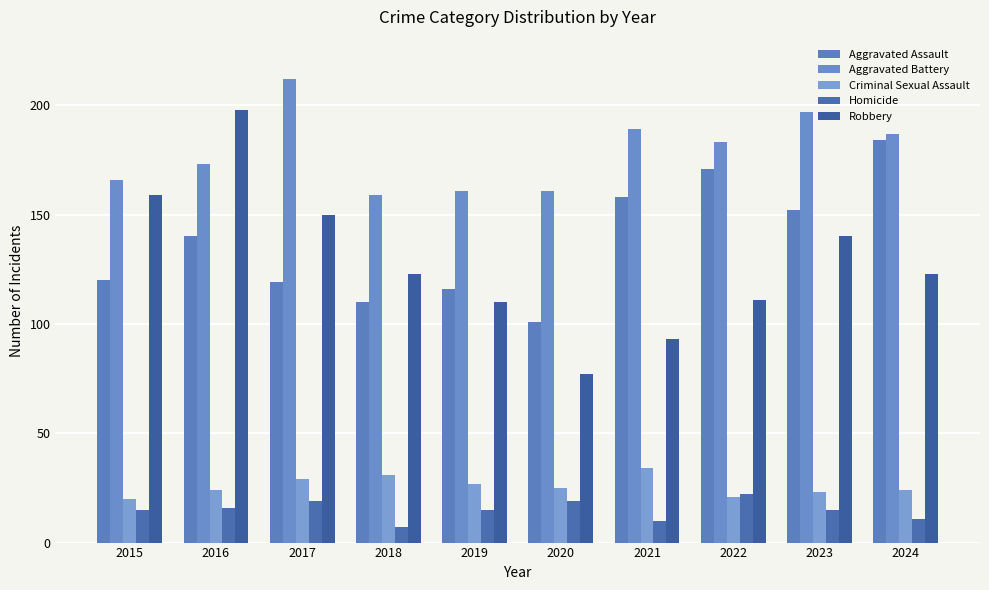

What is the difference between the Criminal Sexual Assault values at 2018 and 2016?

7